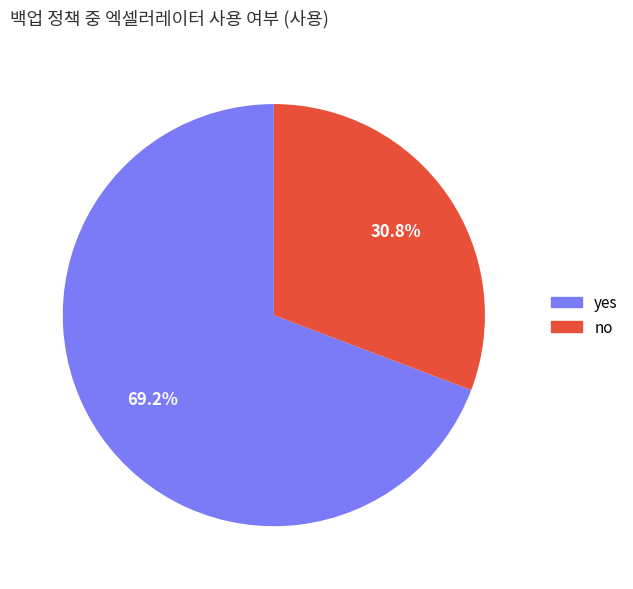

Between yes and no, which is larger?

yes